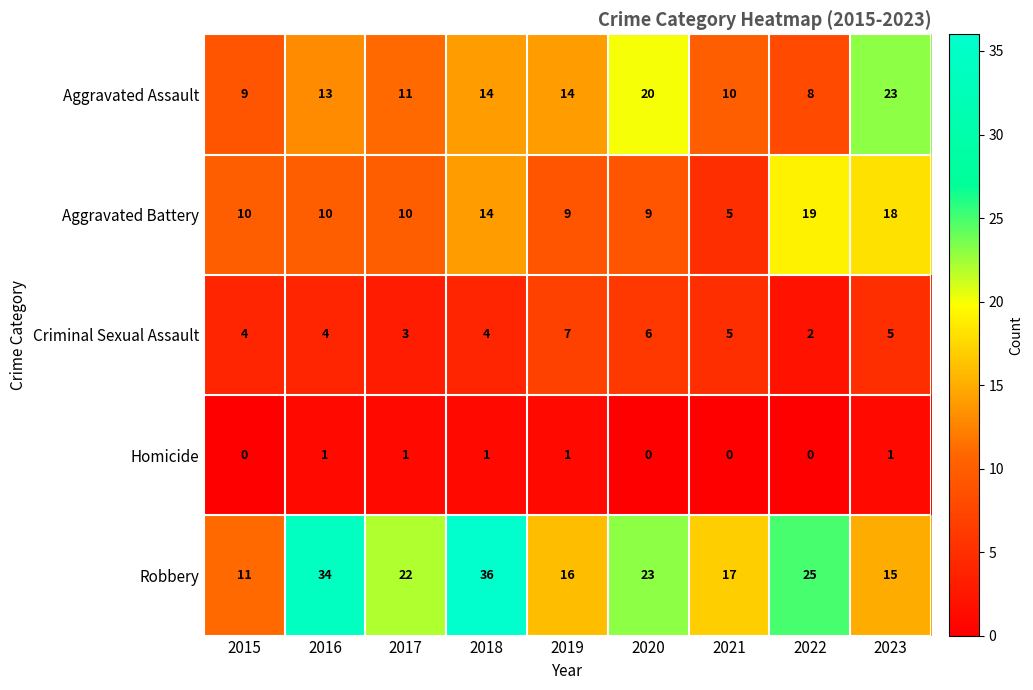

Is it true that Aggravated Assault equals 15 at 2015?

False